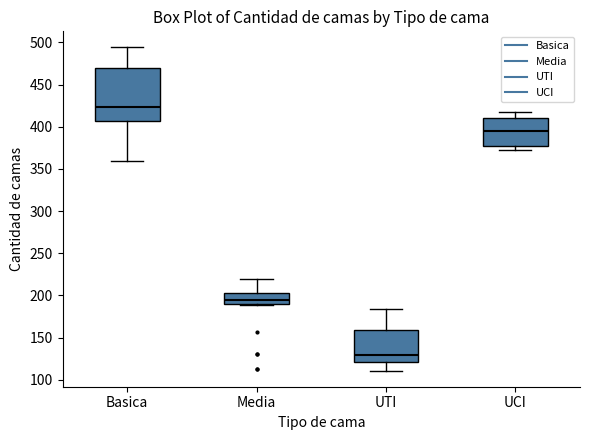

Reading left to right, transcribe this box plot: for each box, give where its median line is, the range the box spans, and where its two whiskers end, as read against the y-axis. The values are not printed on the chart, so give them approximately, as read against the axis.

Basica: median 425, box 405 to 470, whiskers 360 to 495
Media: median 195, box 190 to 205, whiskers 190 to 220
UTI: median 130, box 120 to 160, whiskers 110 to 185
UCI: median 395, box 380 to 410, whiskers 375 to 420